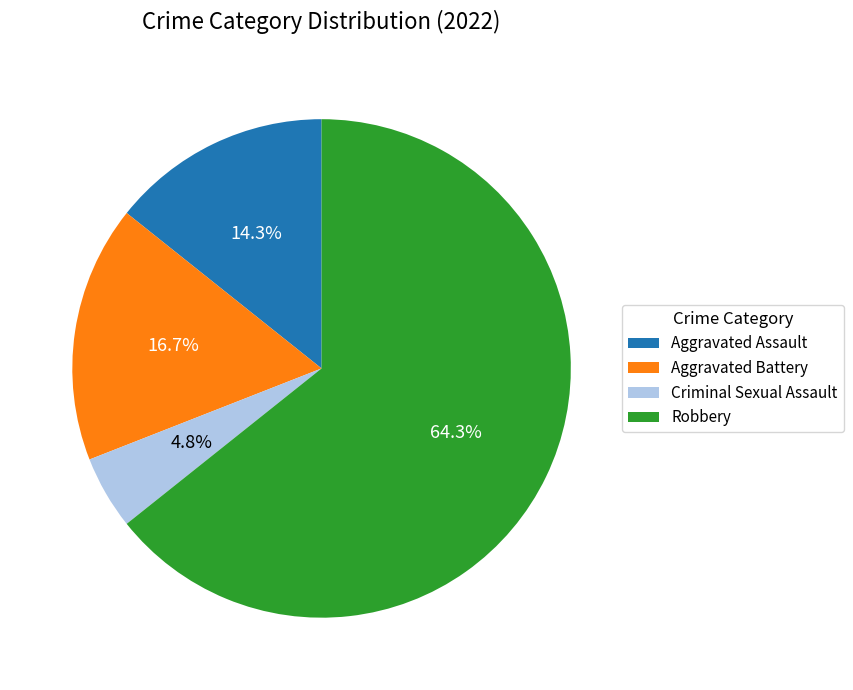

To the nearest percent, what portion does Robbery represent?

64%